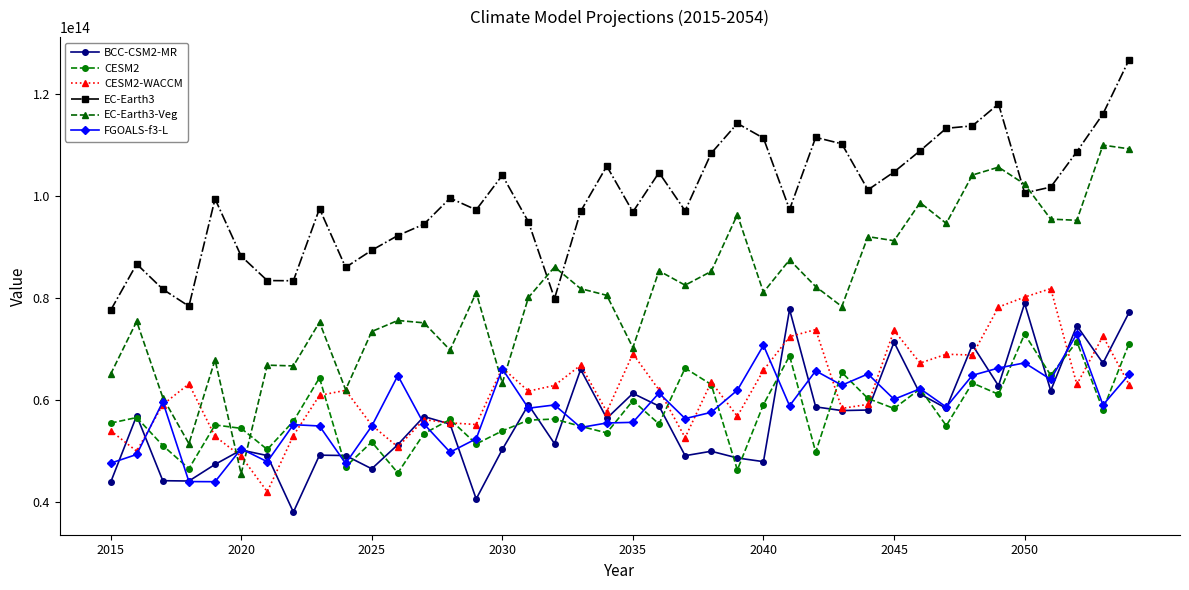

True or false: EC-Earth3 has more than 1 points higher than both neighbors.

True